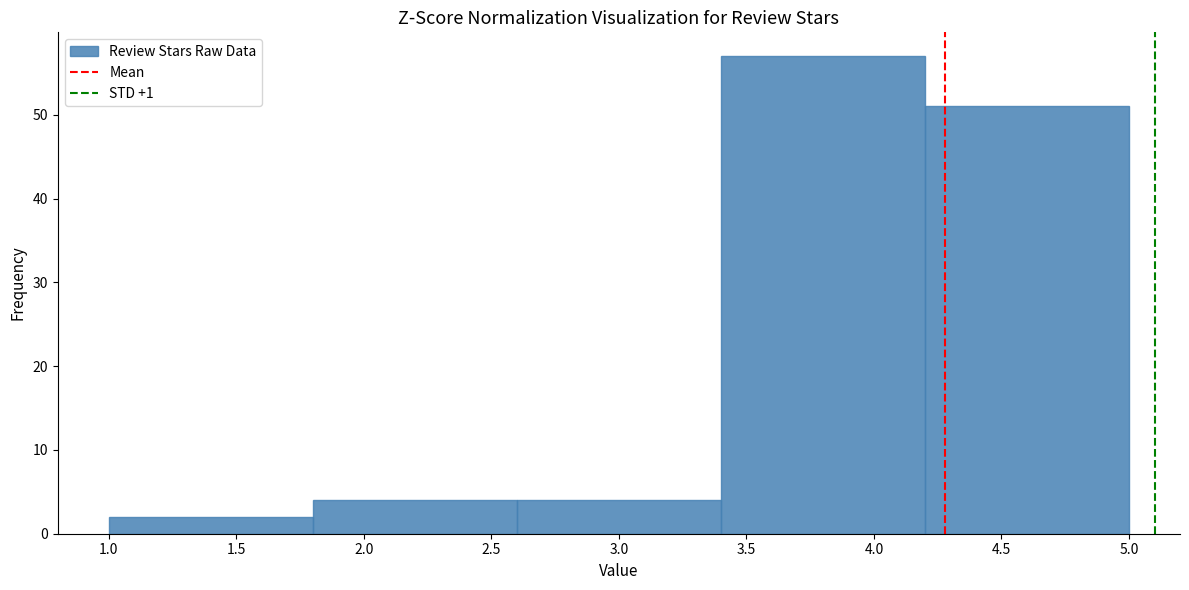

What is the height of the bar covering 4.2 to 5.0 on the x-axis? The values are not printed on the chart, so give them approximately, as read against the axis.

51